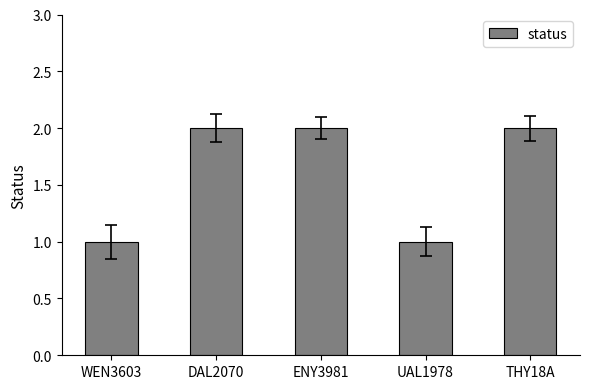

Reading left to right, extract all data points from this chart.

WEN3603=1	DAL2070=2	ENY3981=2	UAL1978=1	THY18A=2